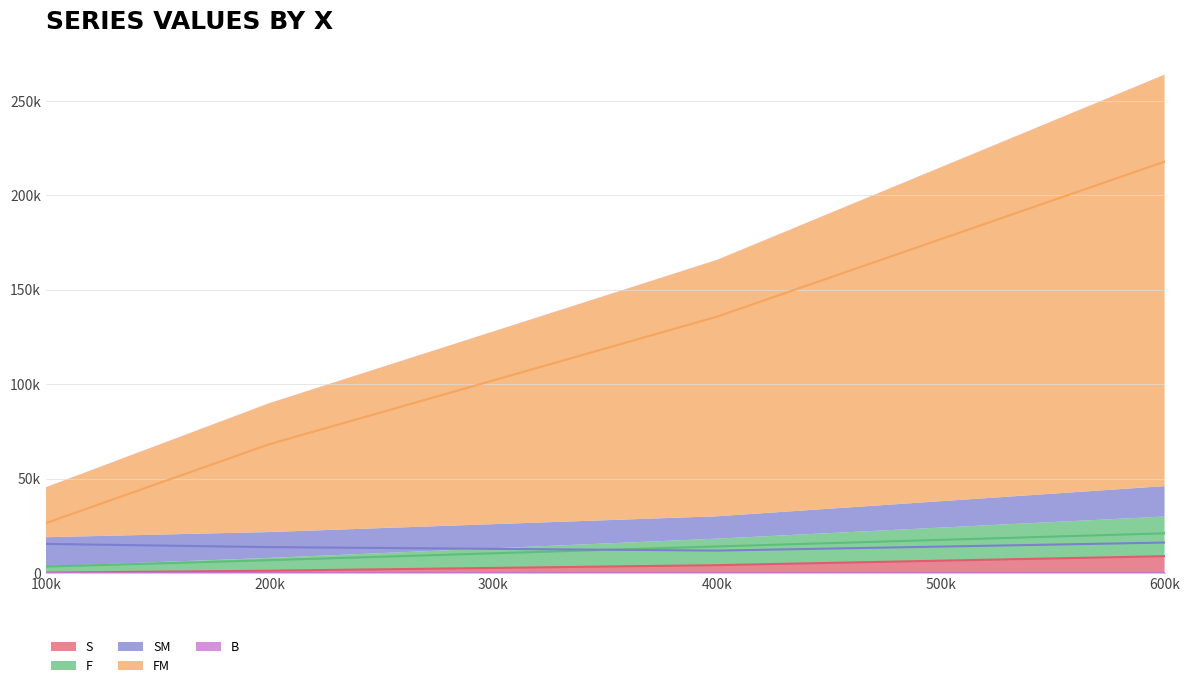

At which label does FM first exceed 135766?

600k